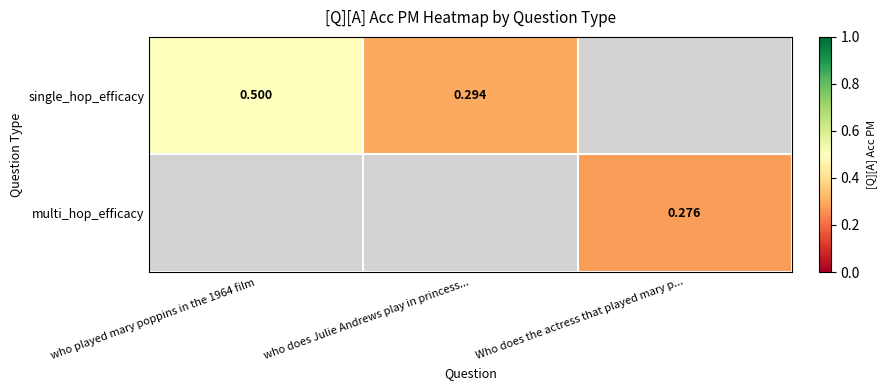

How many categories are shown in the chart?

3